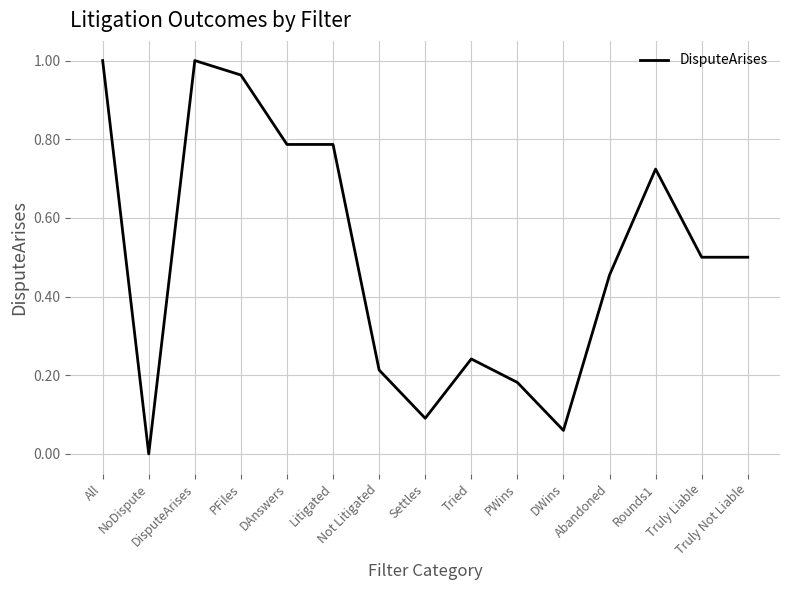

How many lines are shown in the chart?

1